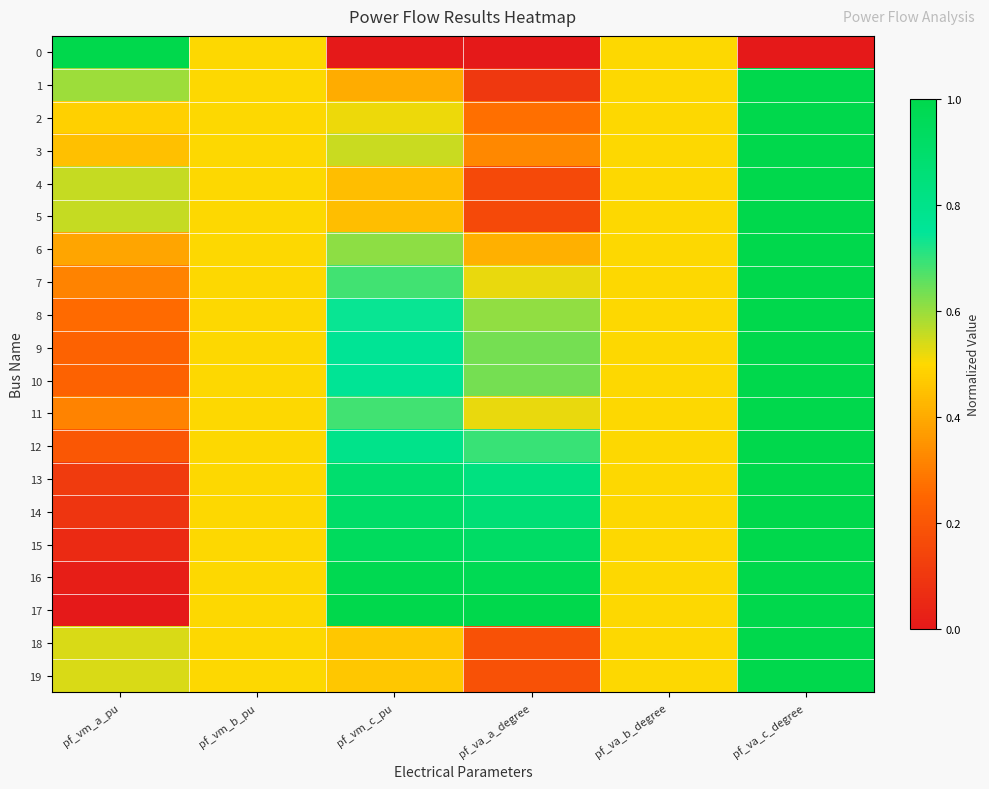

At which category does the chart reach its peak across all series?

pf_vm_a_pu